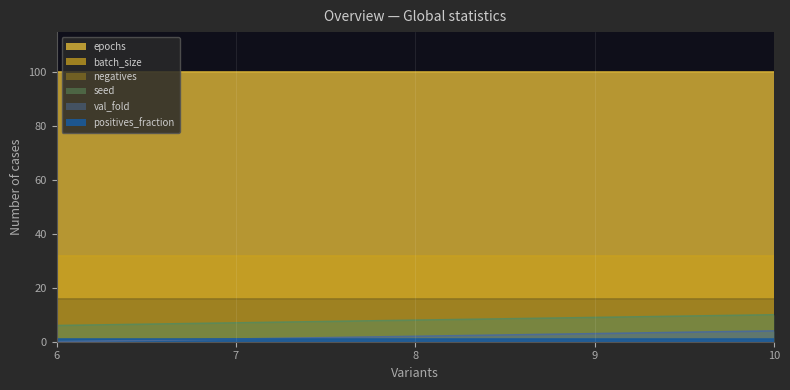

Does the chart display data point markers on the line(s)?

No